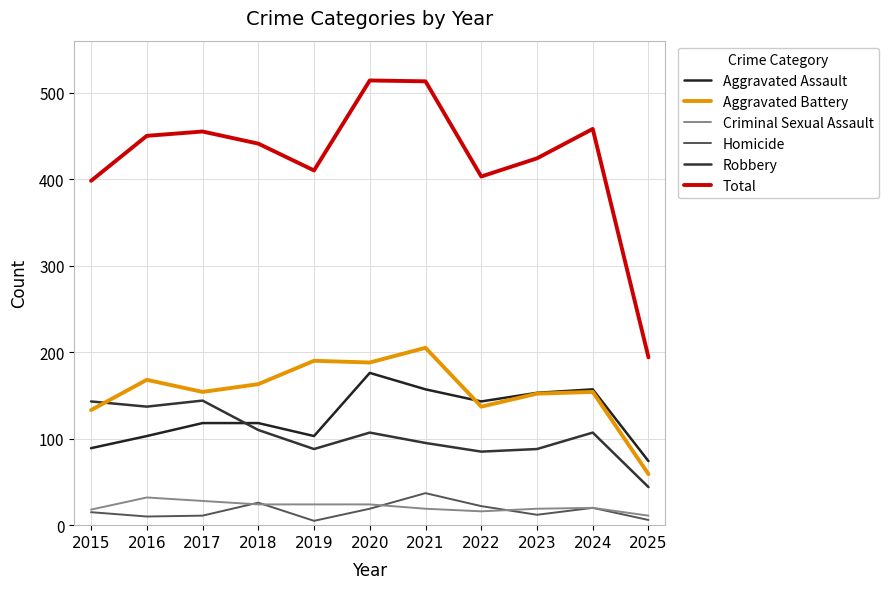

True or false: Total and Homicide cross at least once.

False